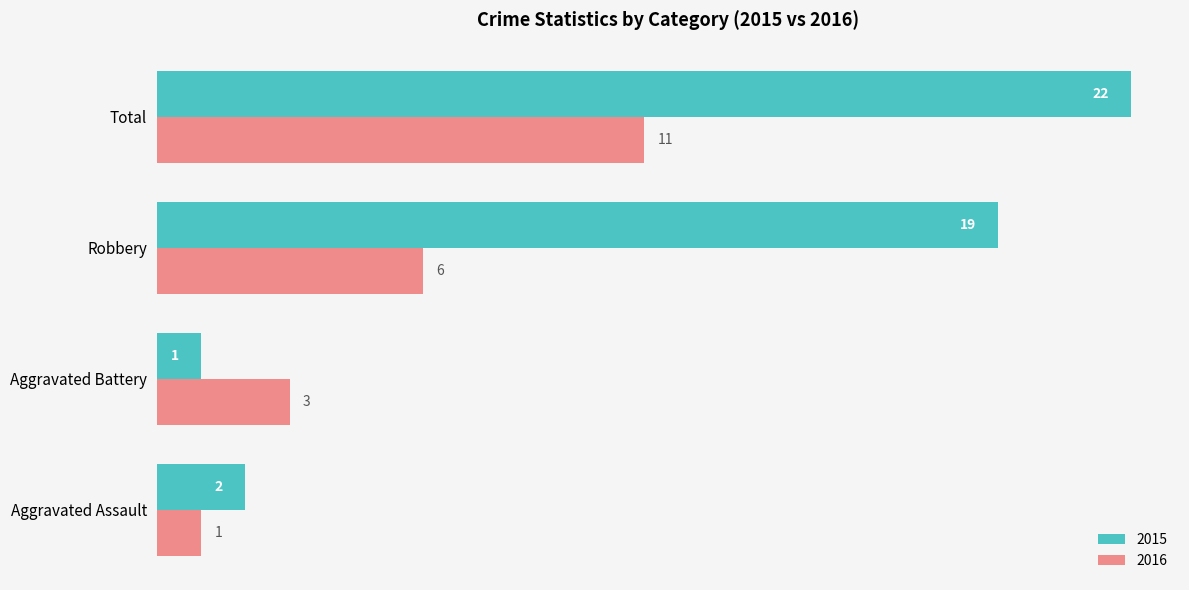

What is the sum of the 2015 values at Aggravated Battery and Robbery?

20